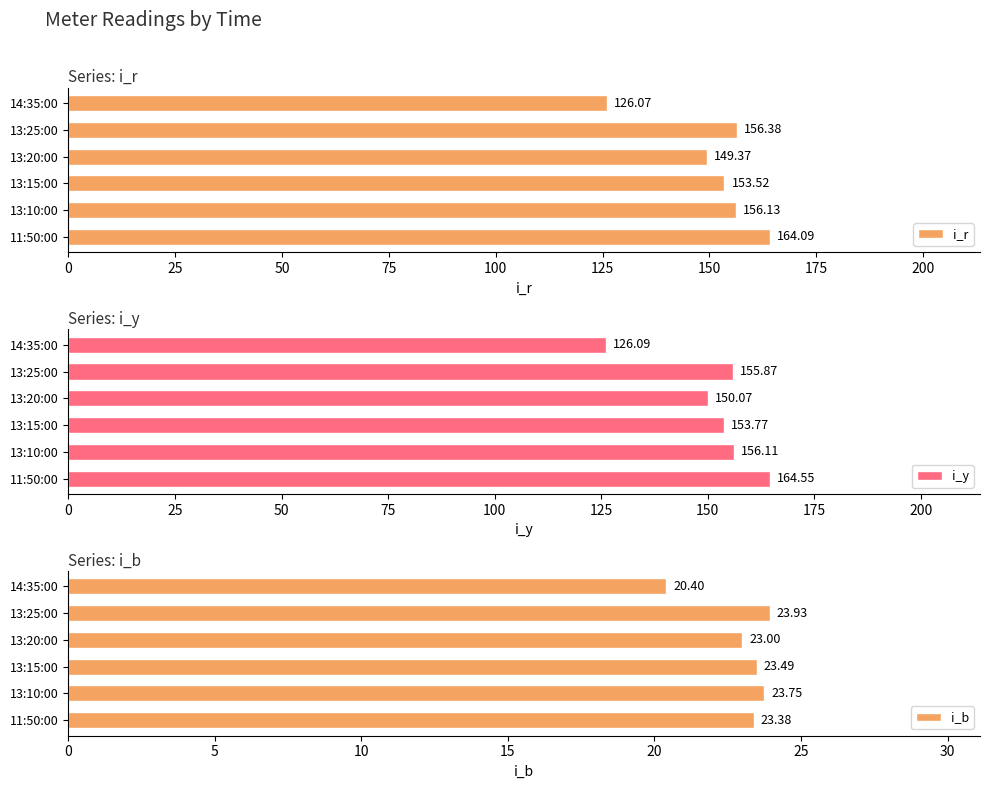

How many data points in i_r are less than 156?

3